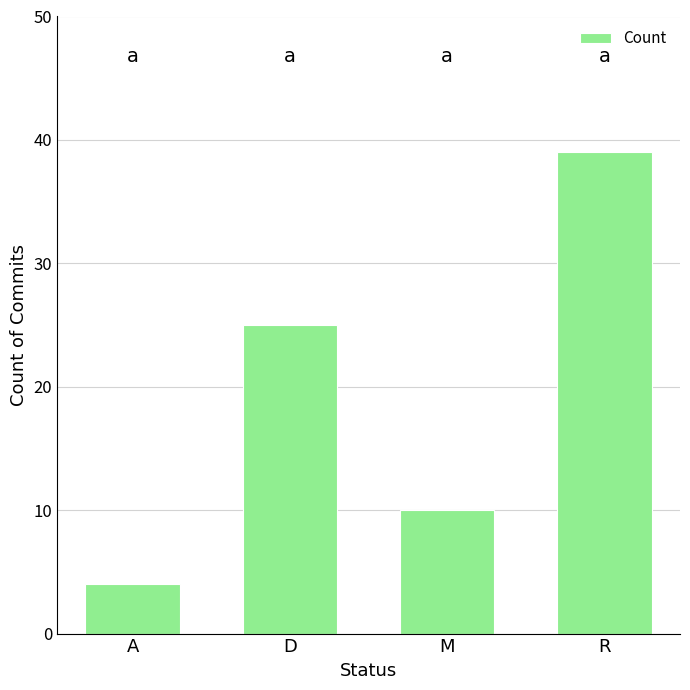

Reading left to right, list all the values displayed in this chart.

4	25	10	39